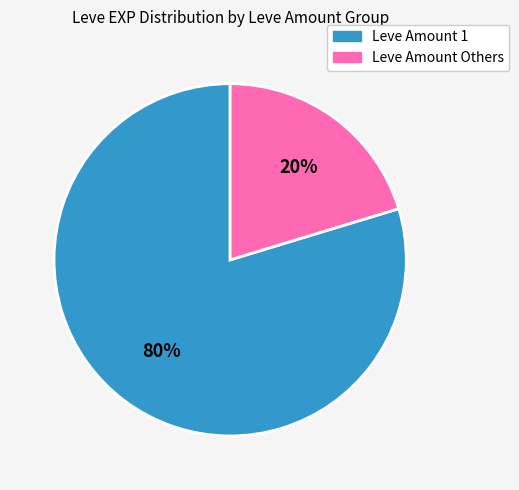

To the nearest percent, what is the average slice percentage?

50%